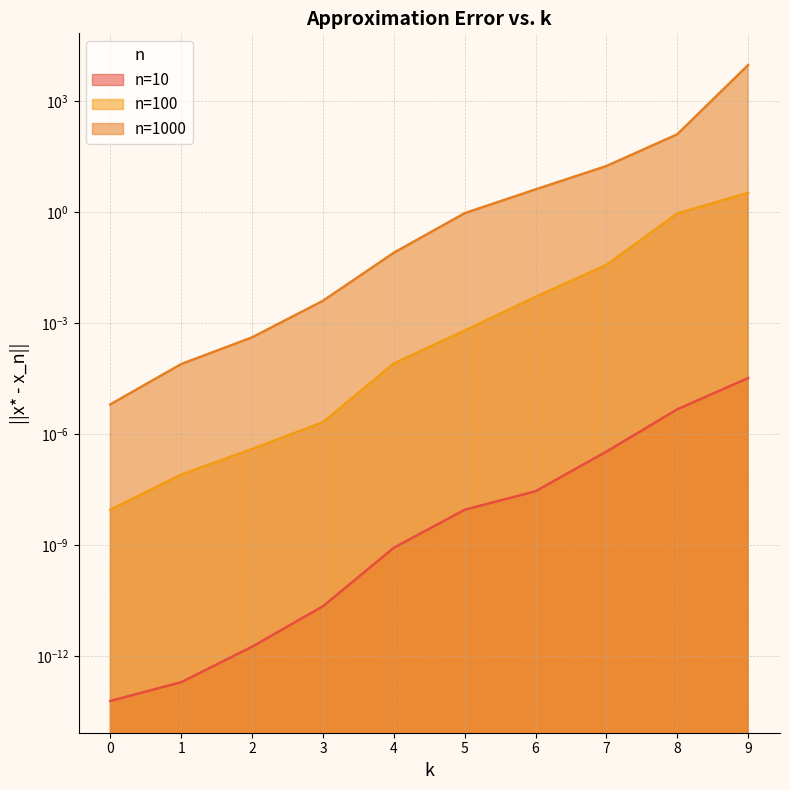

The value of n=100 at 5 is 0.0. True or false?

False